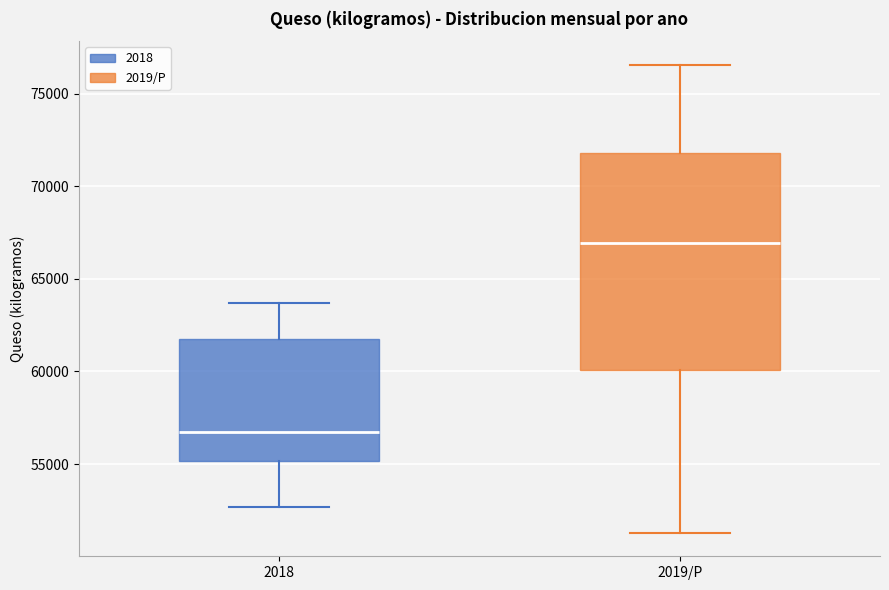

Reading left to right, read every box against the y-axis: the position of its median line, the range the box covers, and the ends of its whiskers. The values are not printed on the chart, so give them approximately, as read against the axis.

2018: median 56500, box 55000 to 61500, whiskers 52500 to 63500
2019/P: median 67000, box 60000 to 72000, whiskers 51500 to 76500